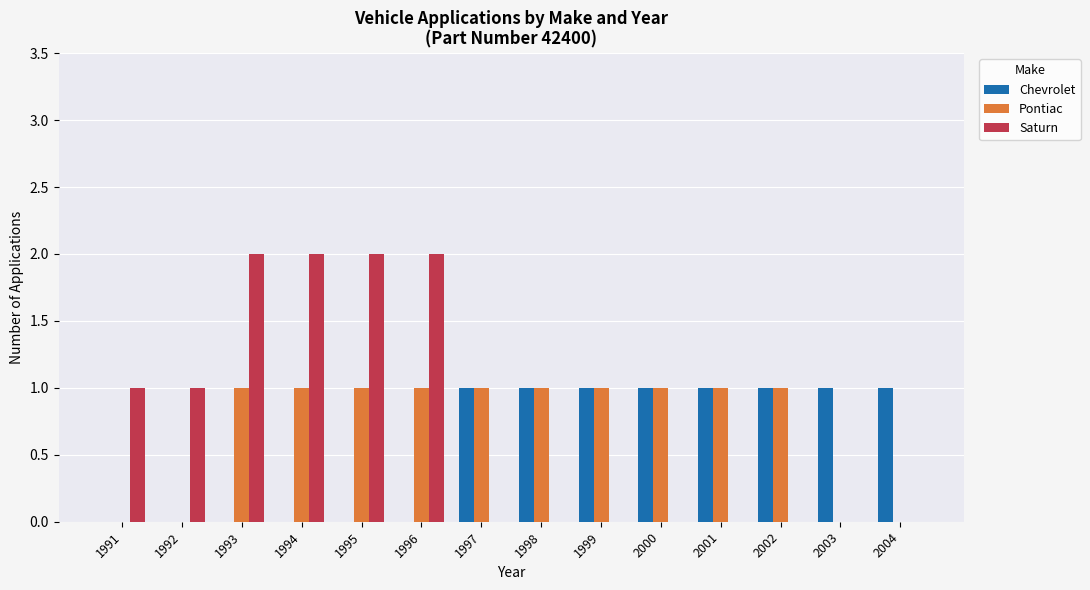

What is the sum of all Chevrolet values?

8